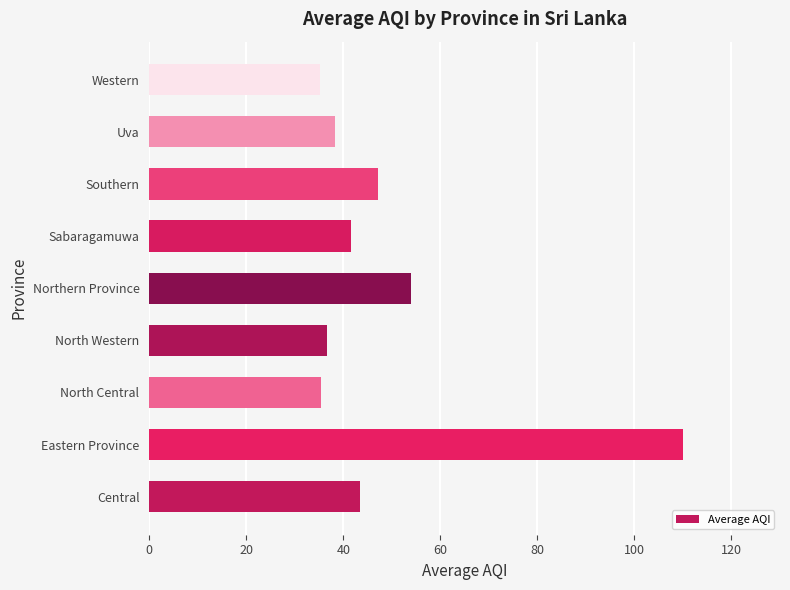

Where is the data nearest to the value 72?

Northern Province